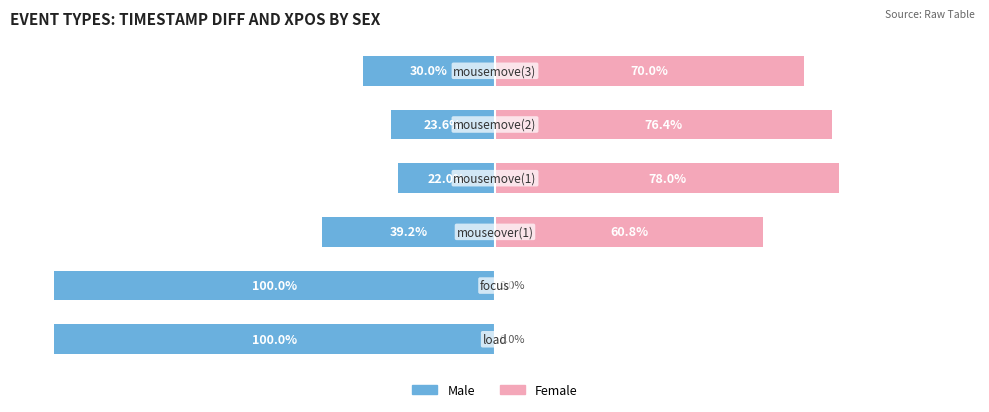

Is it true that Female equals 137.3 at −25?

False